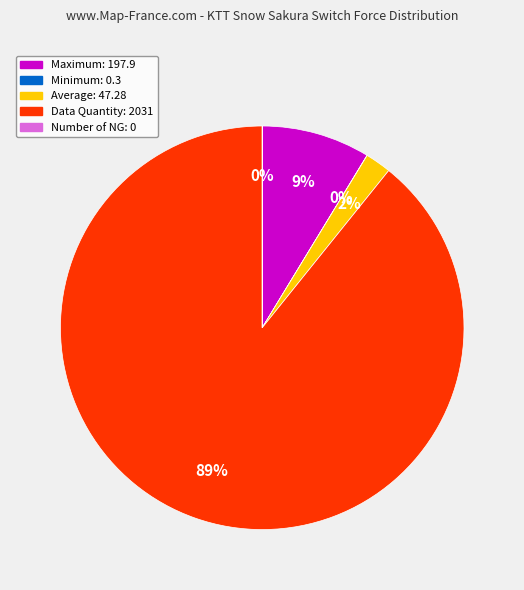

Is there a majority slice in this chart?

Yes